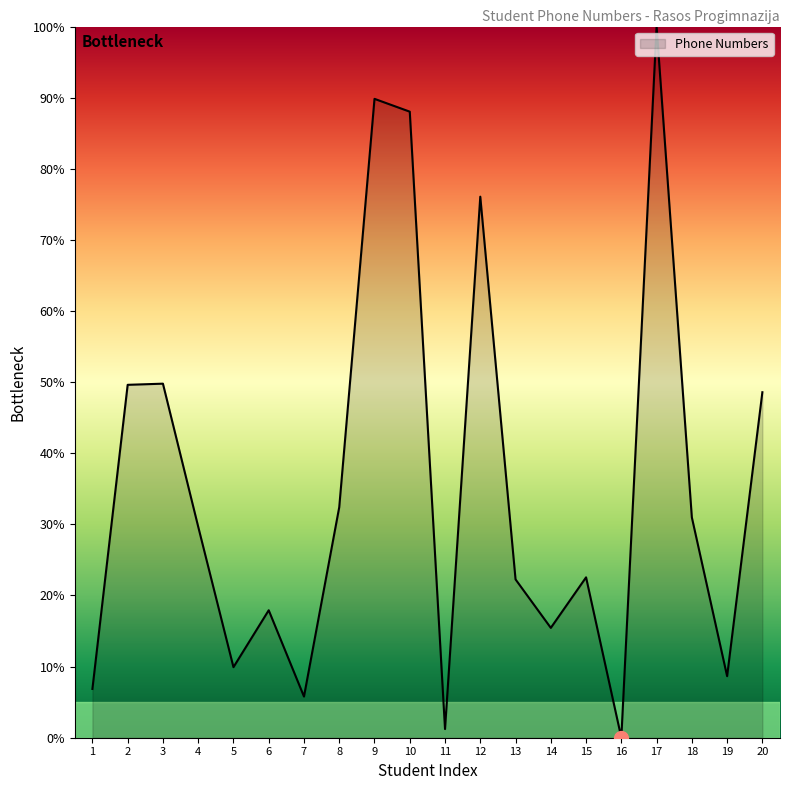

True or false: there are more than 0 points higher than both neighbors.

True